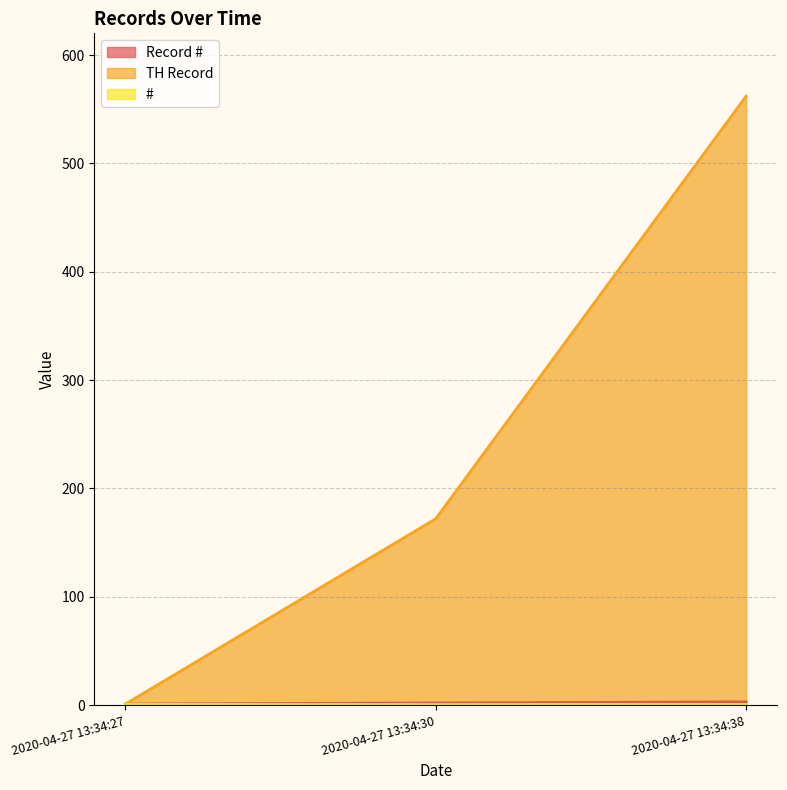

Rank the categories by TH Record value from highest to lowest.

2020-04-27 13:34:38, 2020-04-27 13:34:30, 2020-04-27 13:34:27